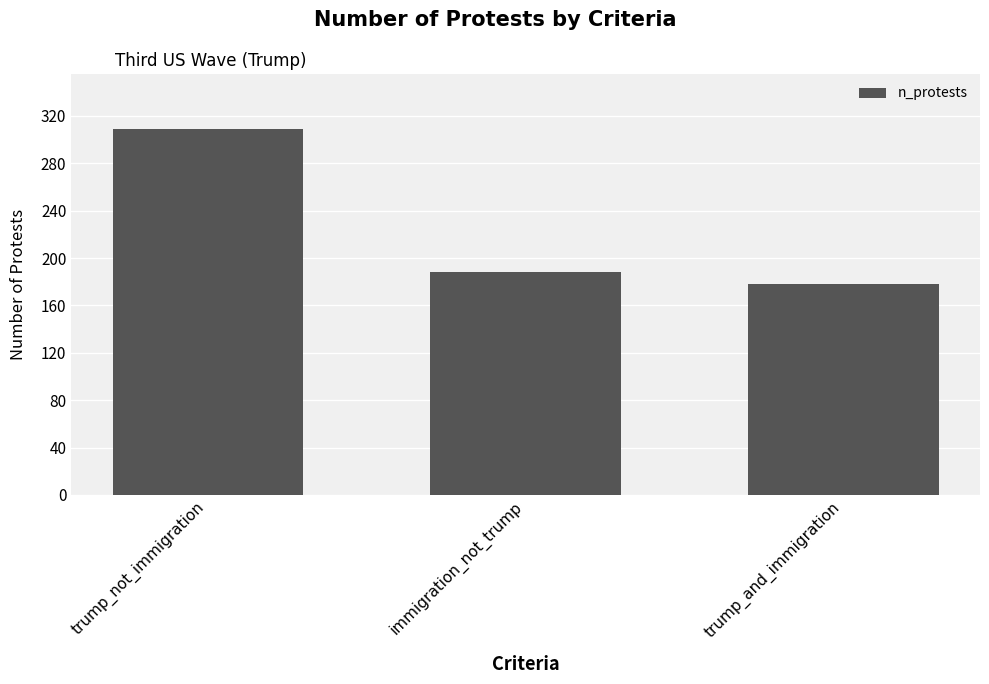

Are the bars grouped side by side (vs. stacked)?

No